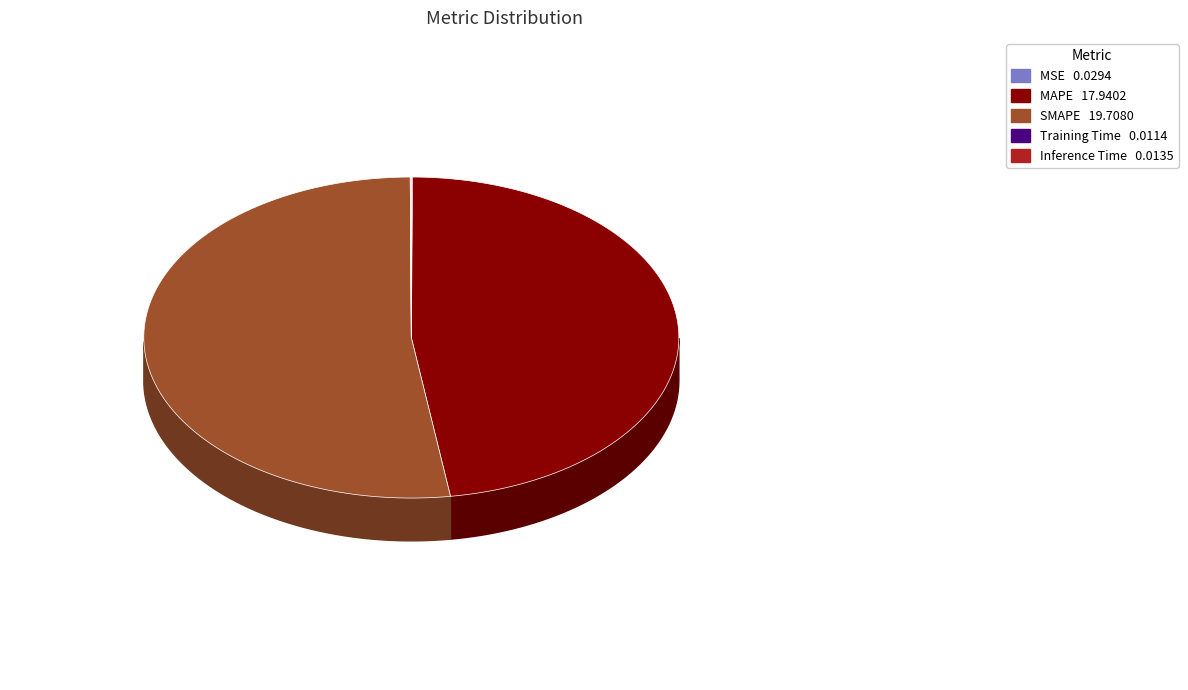

How many slices are in this pie chart?

5